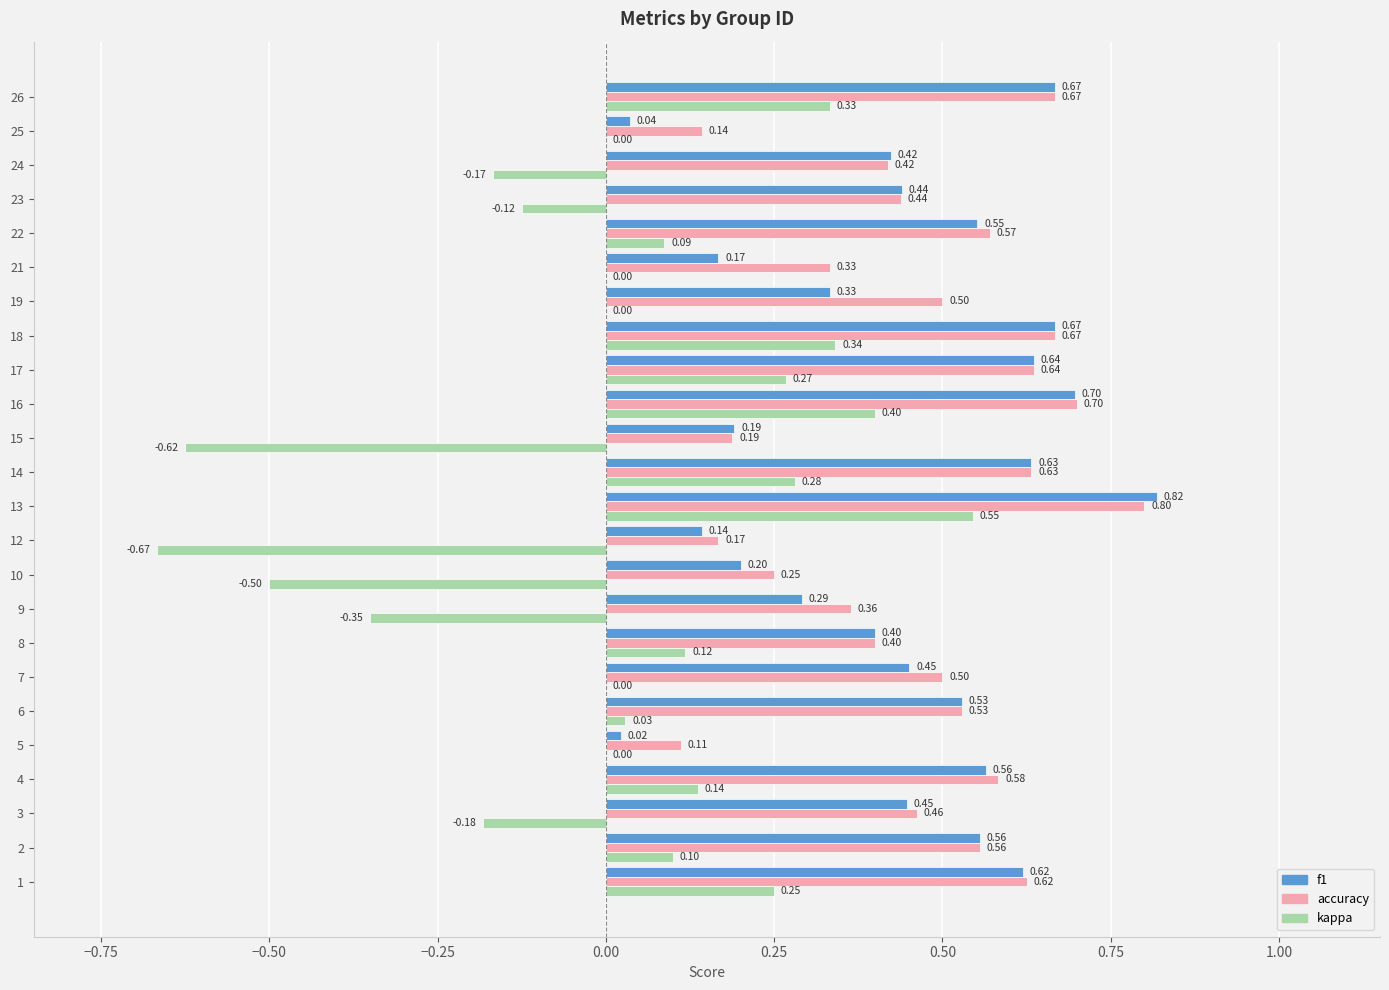

Between 22 and 24, which series saw the biggest shift?

kappa